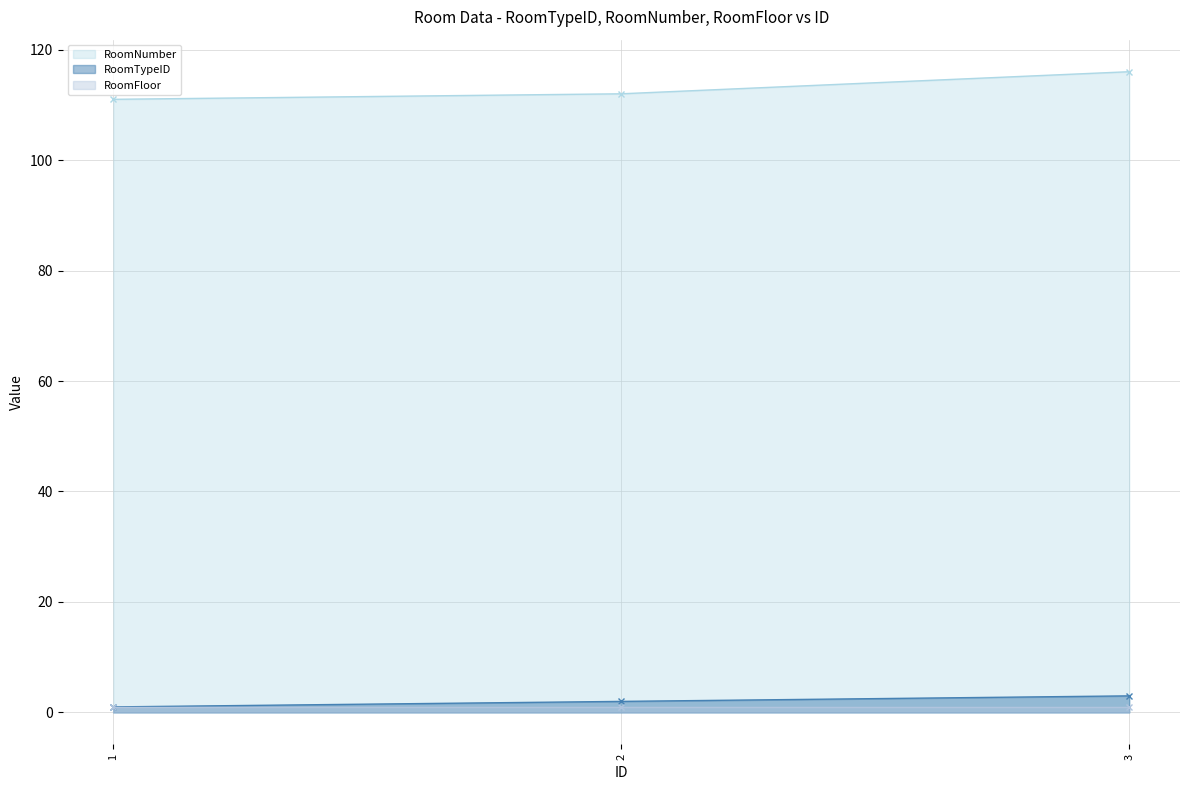

Is the value of RoomNumber at 1 greater than the value of RoomTypeID at 3?

Yes